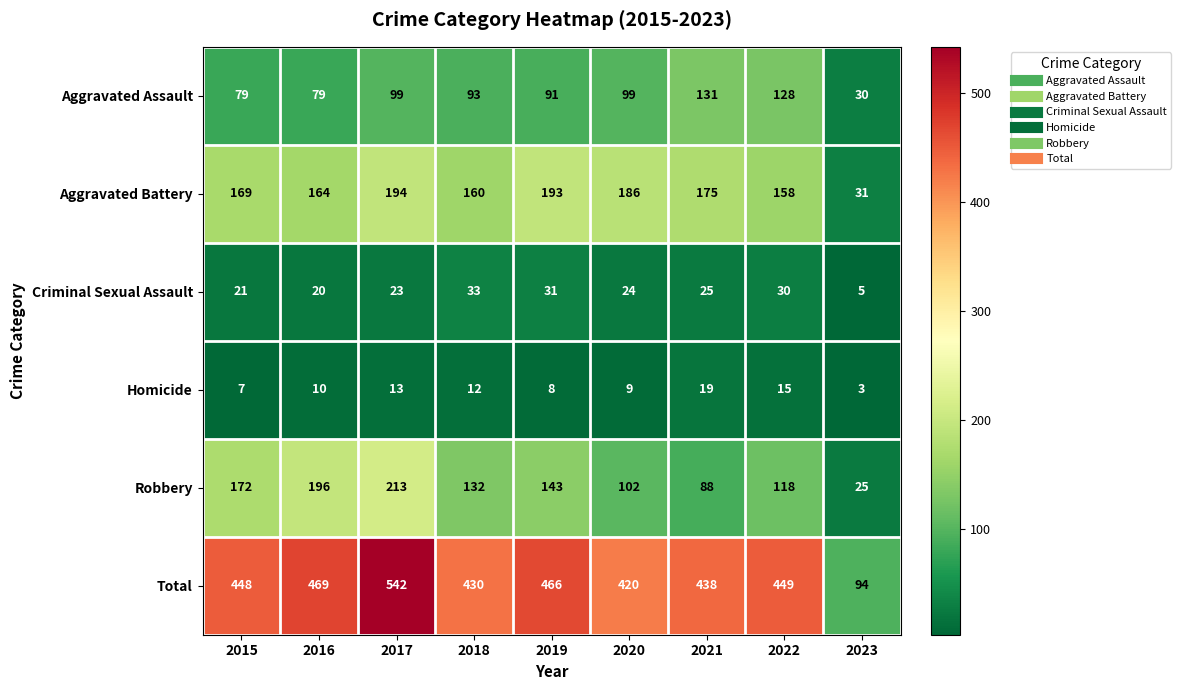

What is the maximum value shown in the chart?

542